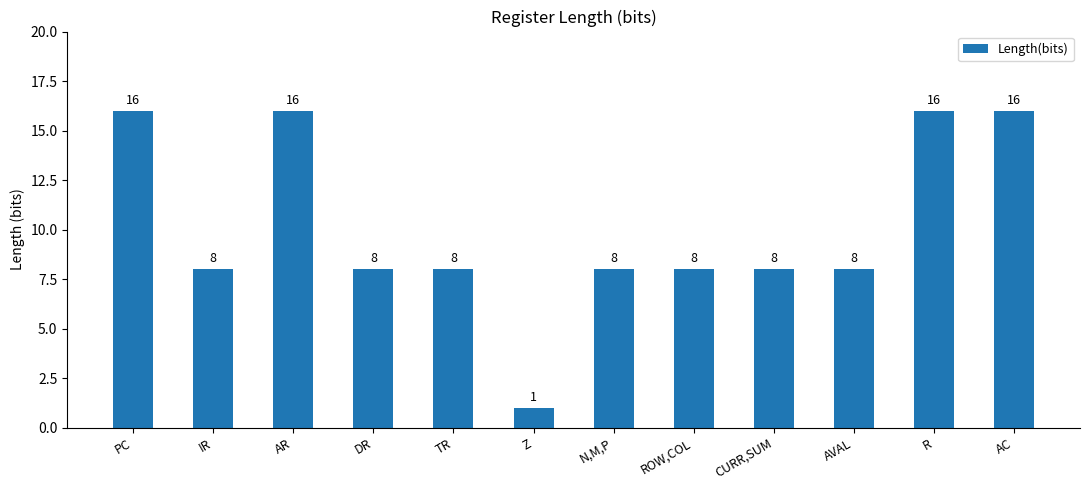

Reading left to right, extract all data points from this chart.

PC=16	IR=8	AR=16	DR=8	TR=8	Z=1	N,M,P=8	ROW,COL=8	CURR,SUM=8	AVAL=8	R=16	AC=16